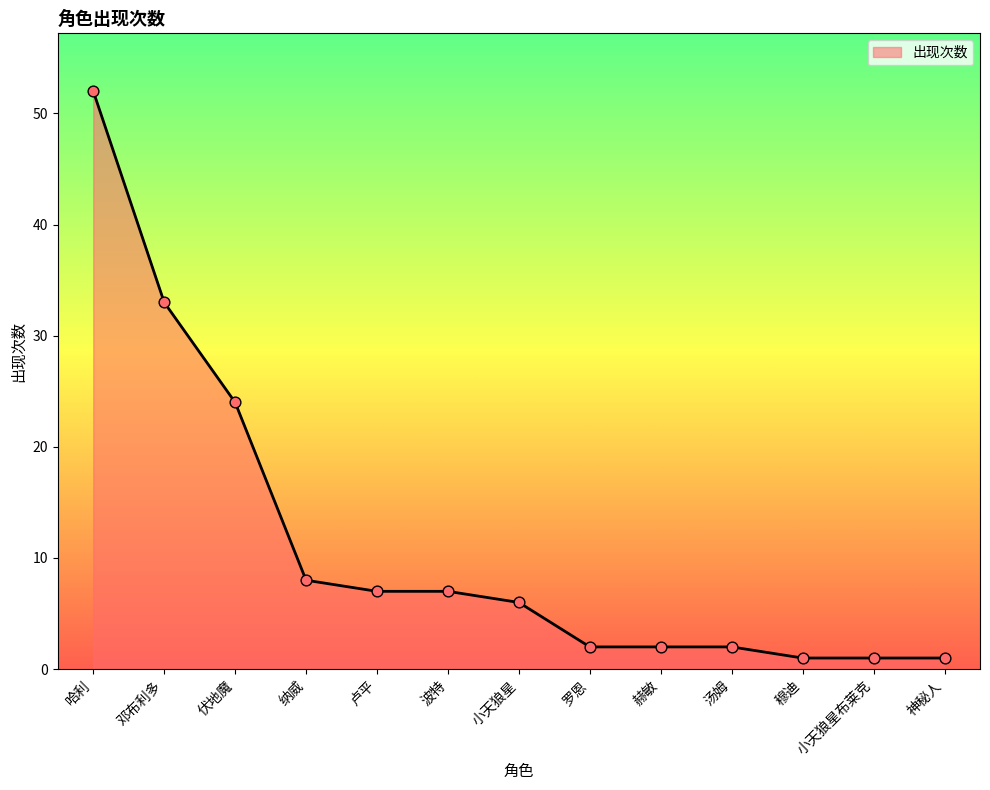

What is the change in value from 纳威 to 波特?

-1